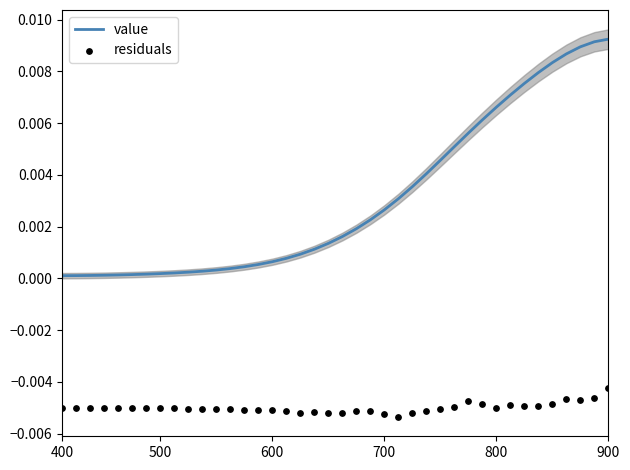

Which series contains the lowest Y value?

residuals